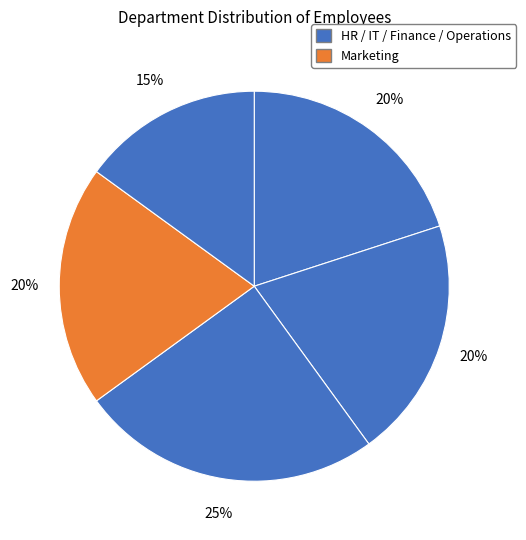

Is there a majority slice in this chart?

No